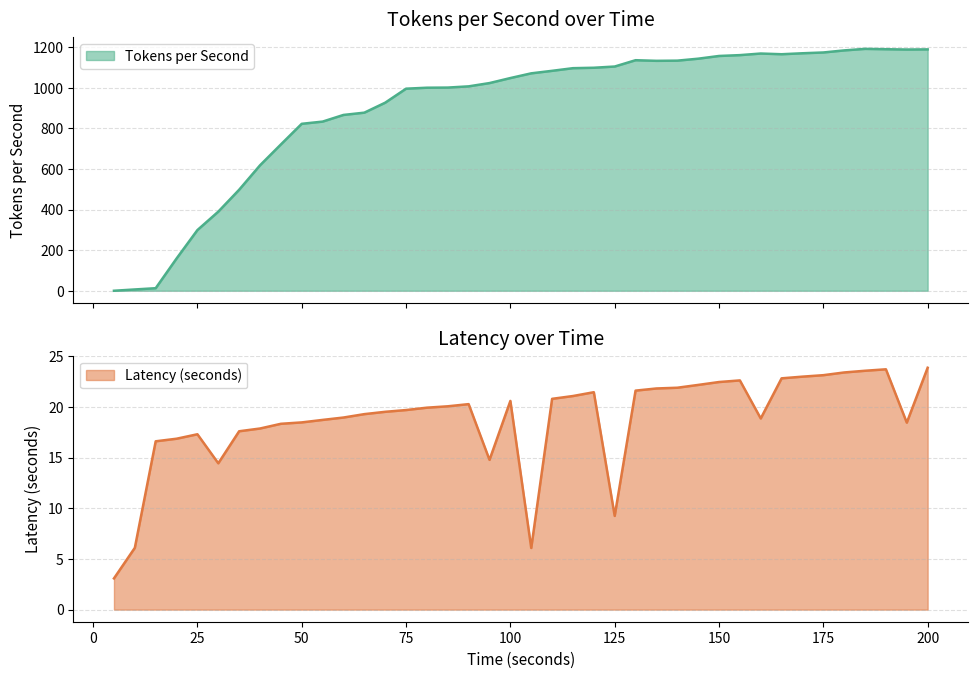

What is the sum of the Latency (seconds) values at 50 and 120?

39.9